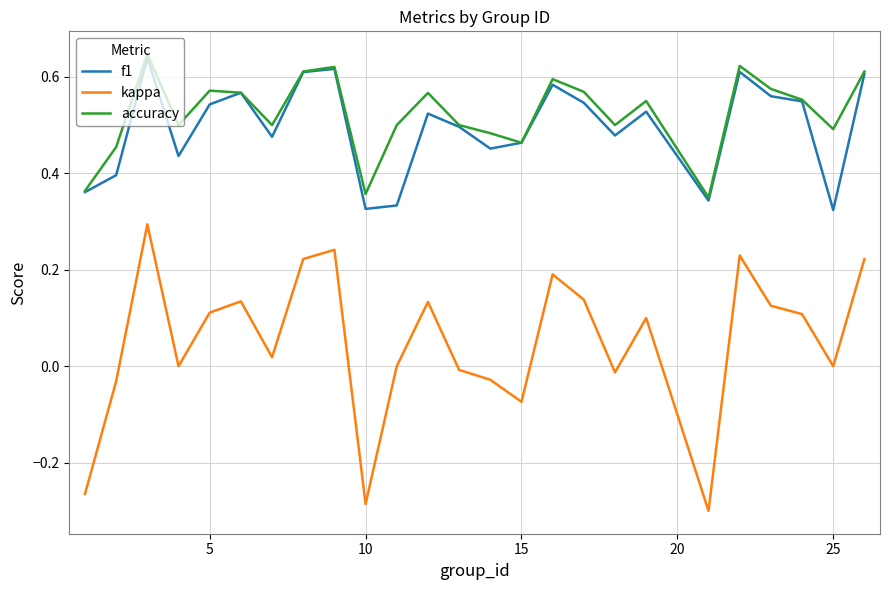

Which series has the widest spread of values?

kappa